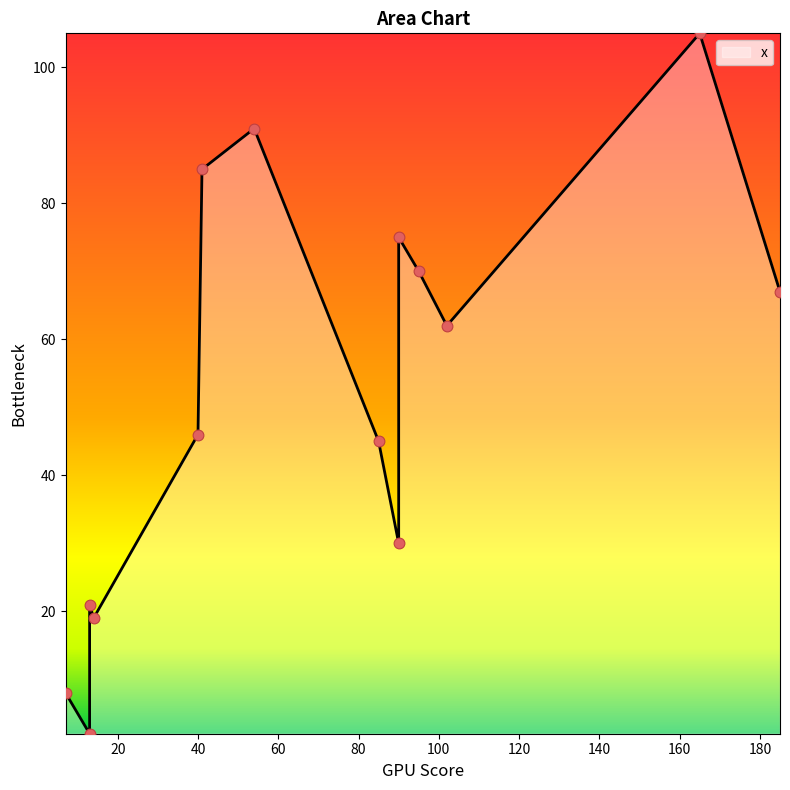

Approximately how many times larger is the value at 40 compared to 90?

0.6